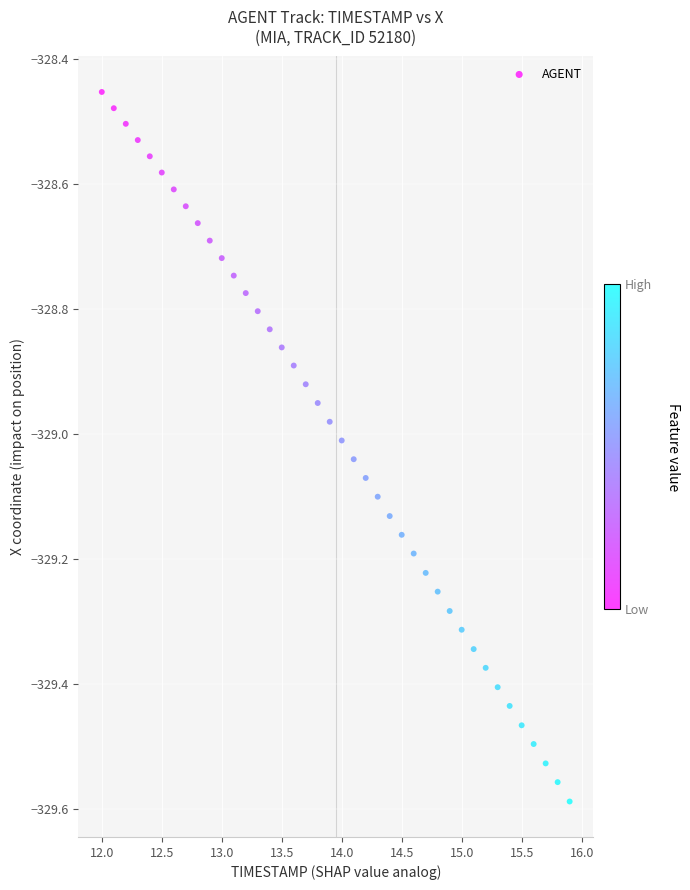

What is the range of Y values (max minus min)?

1.1